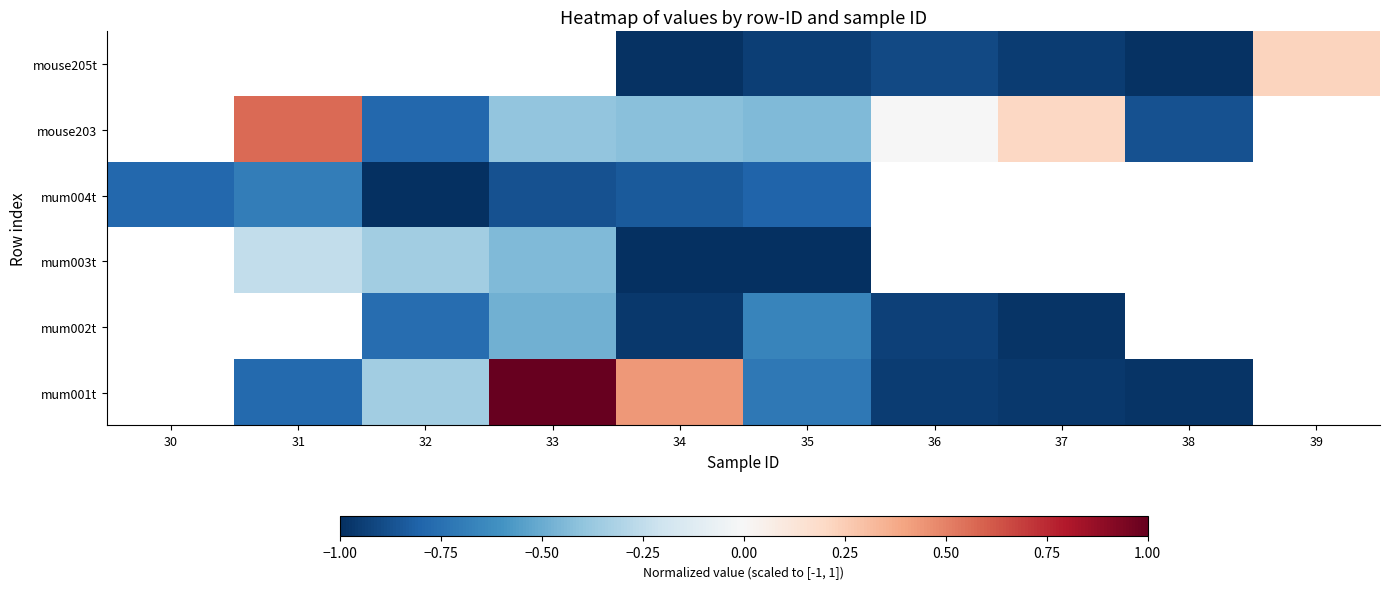

How many categories are shown in the chart?

10